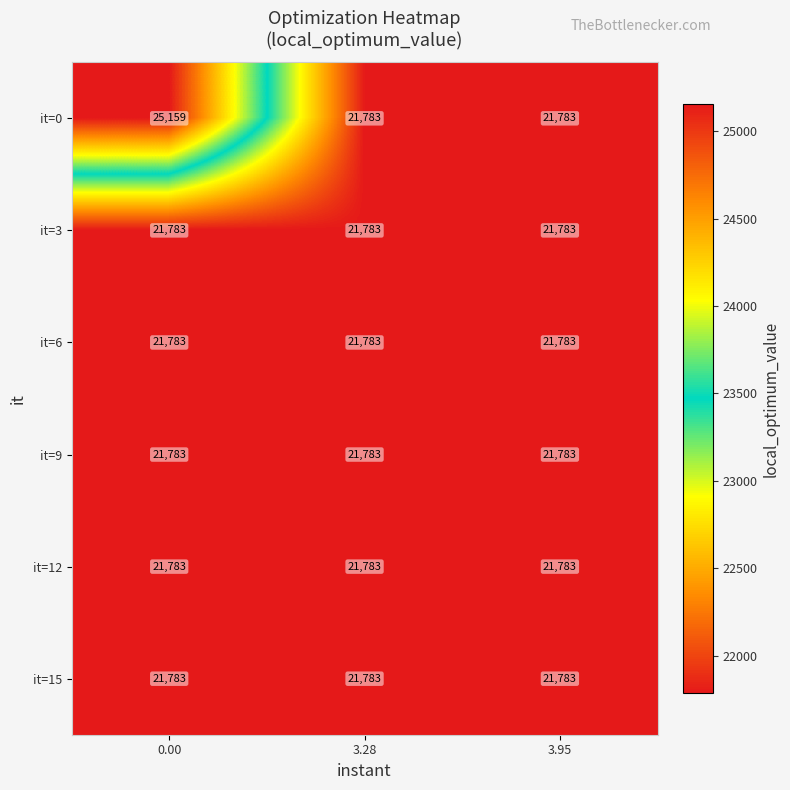

What is the difference between the maximum and minimum values in the it=0 series?

3376